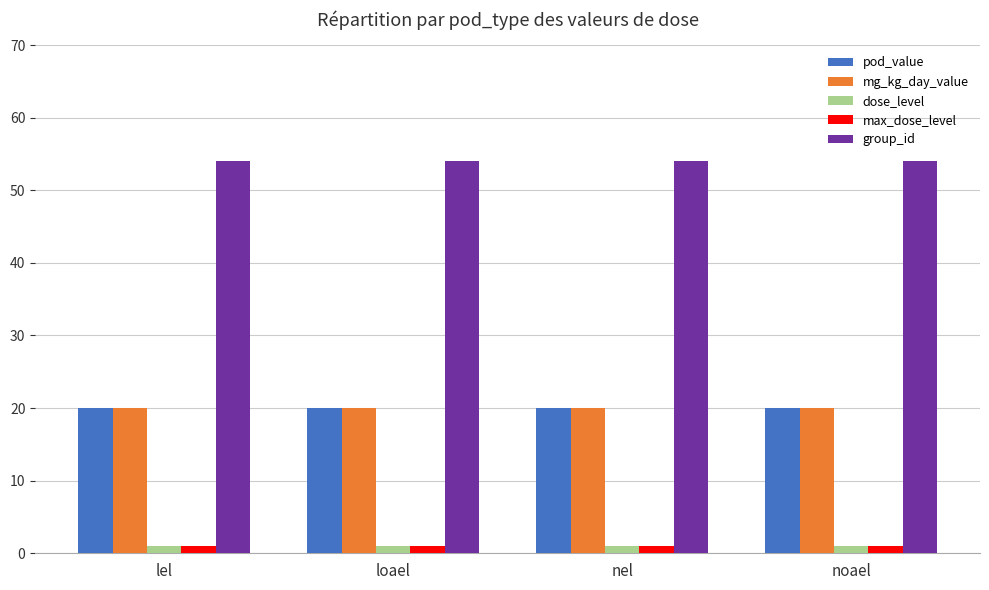

The value of group_id at lel is 54. True or false?

True